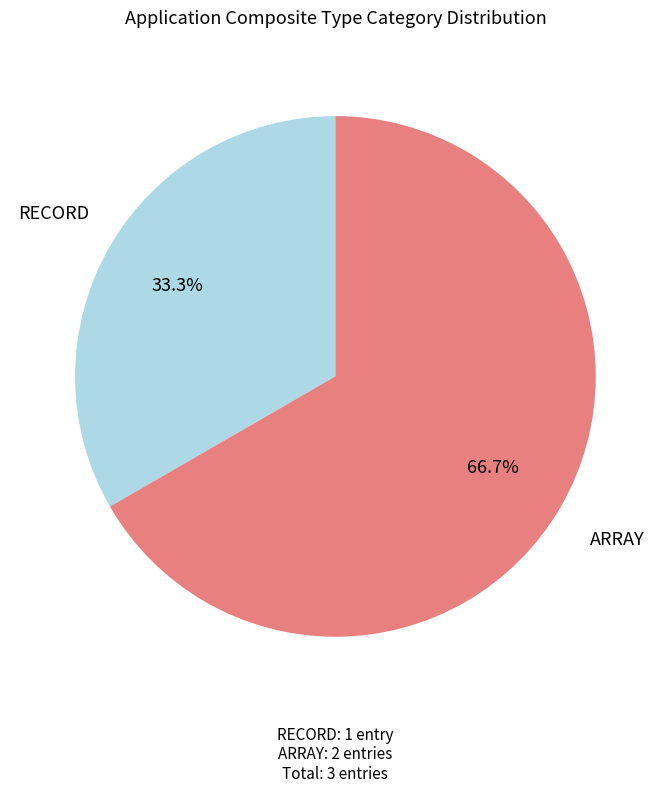

Which has a higher value, ARRAY or RECORD?

ARRAY